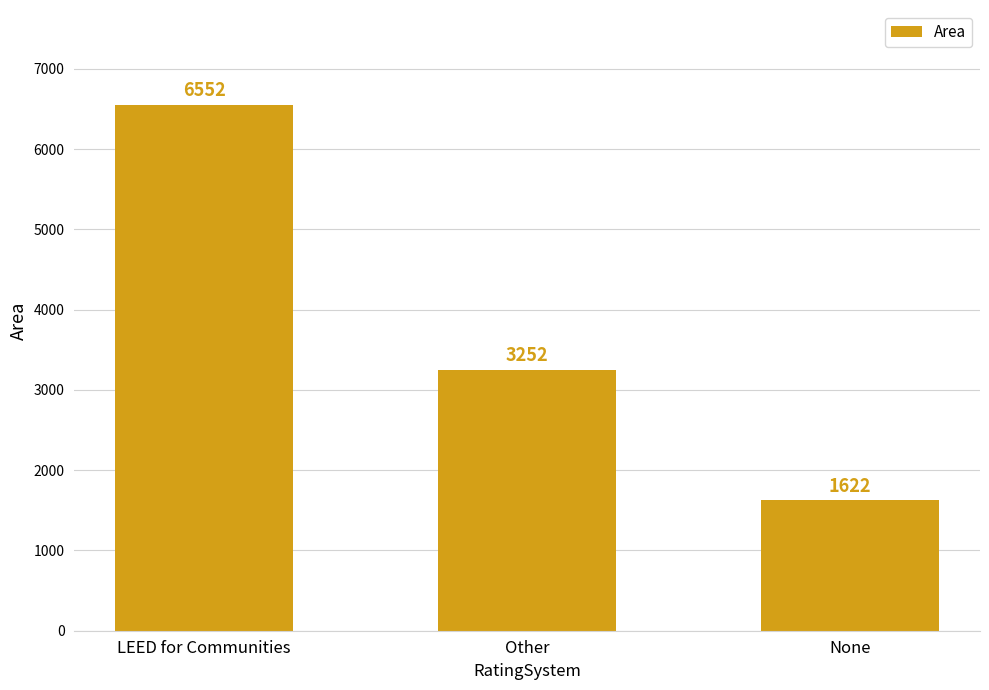

What is the change in value from Other to None?

-1630